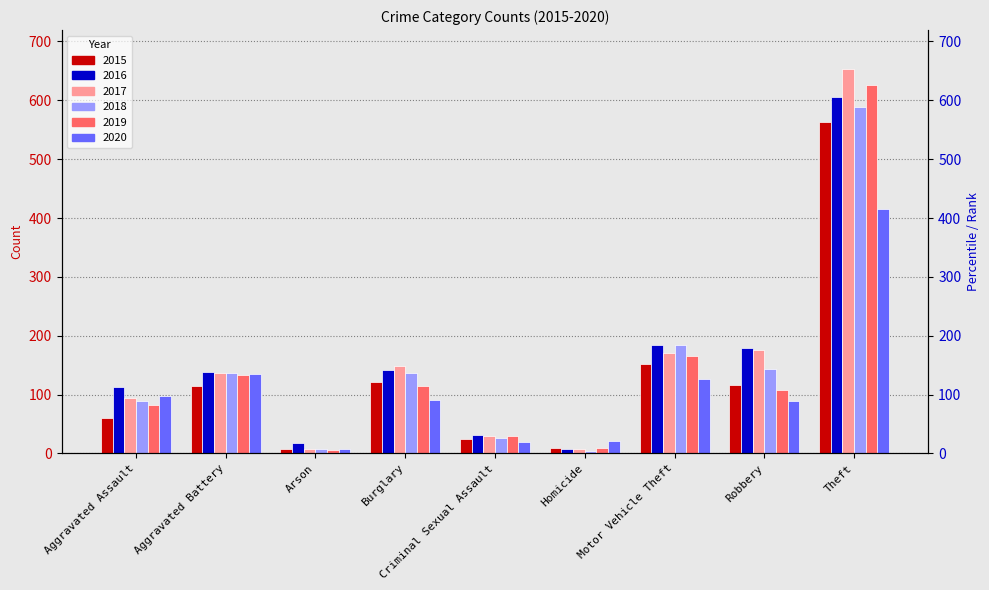

Reading right to left, list all the values displayed in this chart.

2015: 563	117	152	9	24	121	7	115	61
2016: 606	180	184	7	32	141	18	139	113
2017: 654	175	170	7	30	148	8	136	95
2018: 588	144	184	4	27	137	7	136	89
2019: 626	108	166	9	29	114	6	133	83
2020: 416	89	126	21	19	91	7	135	97